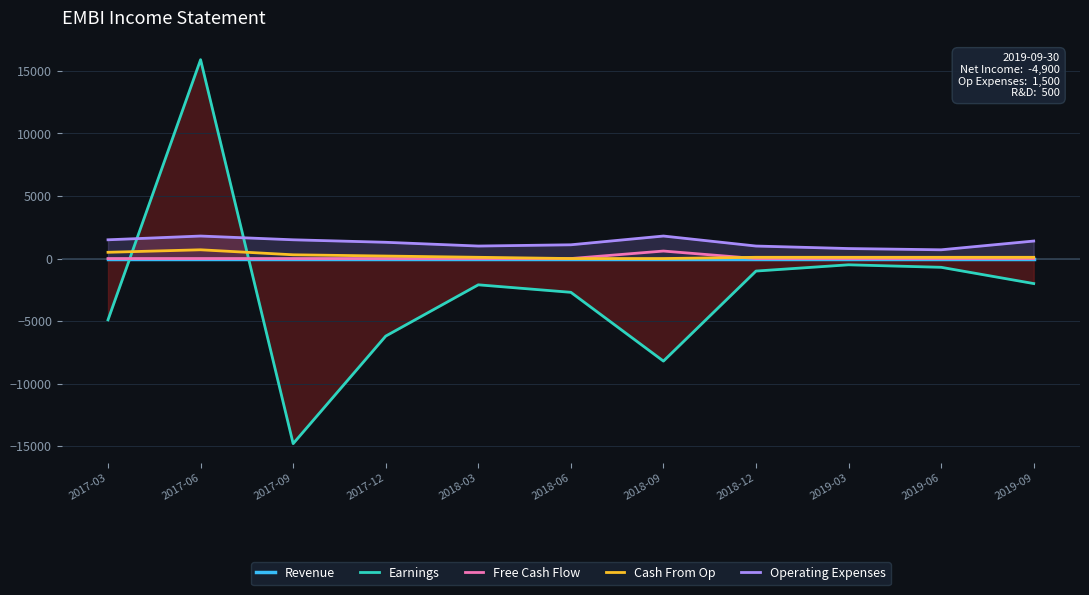

At which category does Earnings reach its first local valley?

2017-09